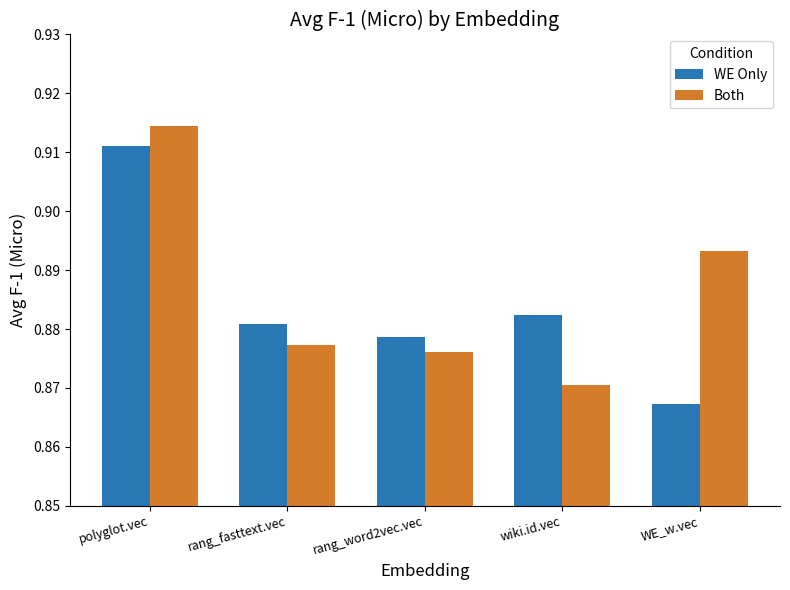

Which label corresponds to the smallest value in the chart?

WE_w.vec